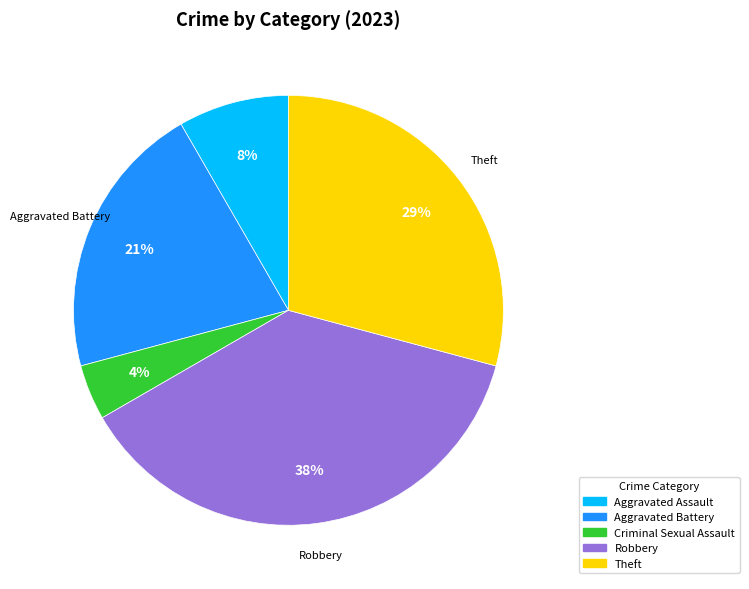

To the nearest percent, what portion does Robbery represent?

37%